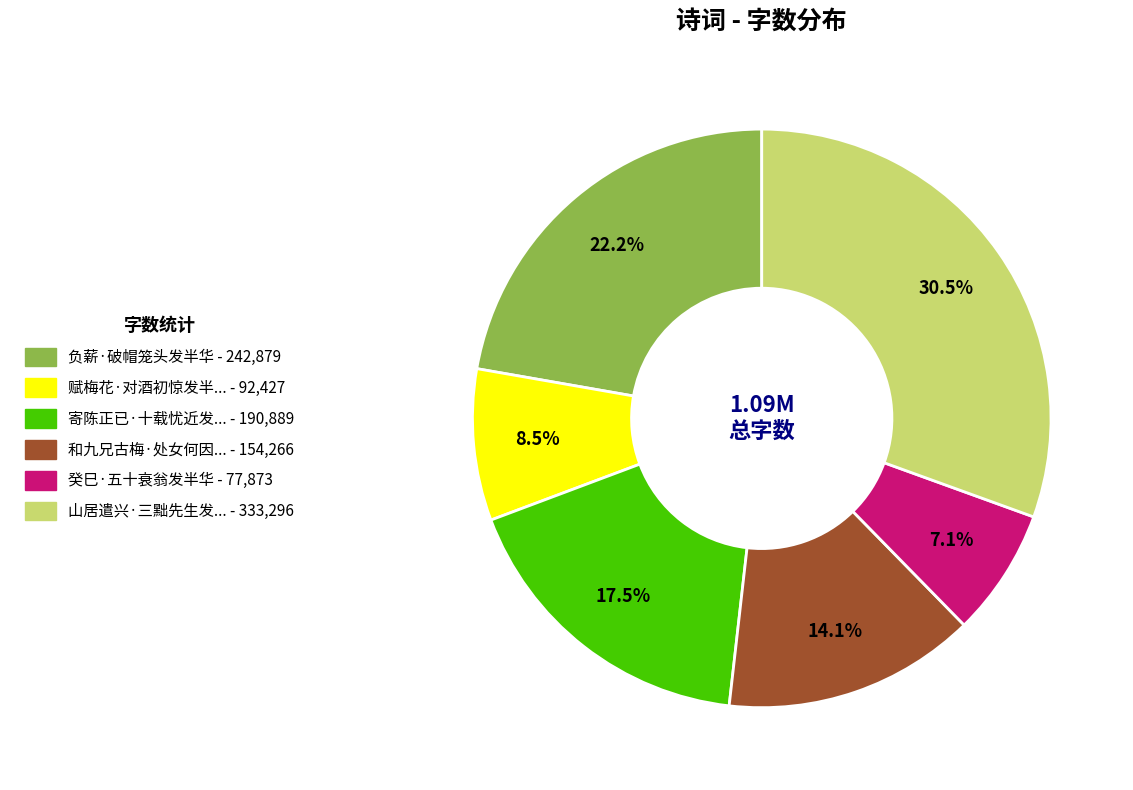

Is there a majority slice in this chart?

No